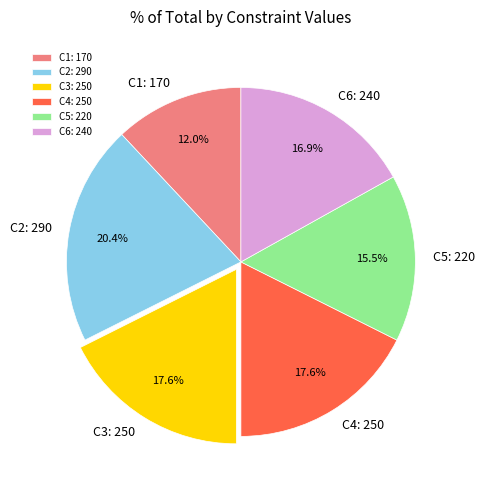

Approximately how many times larger is the value at C6: 240 compared to C5: 220?

1.1